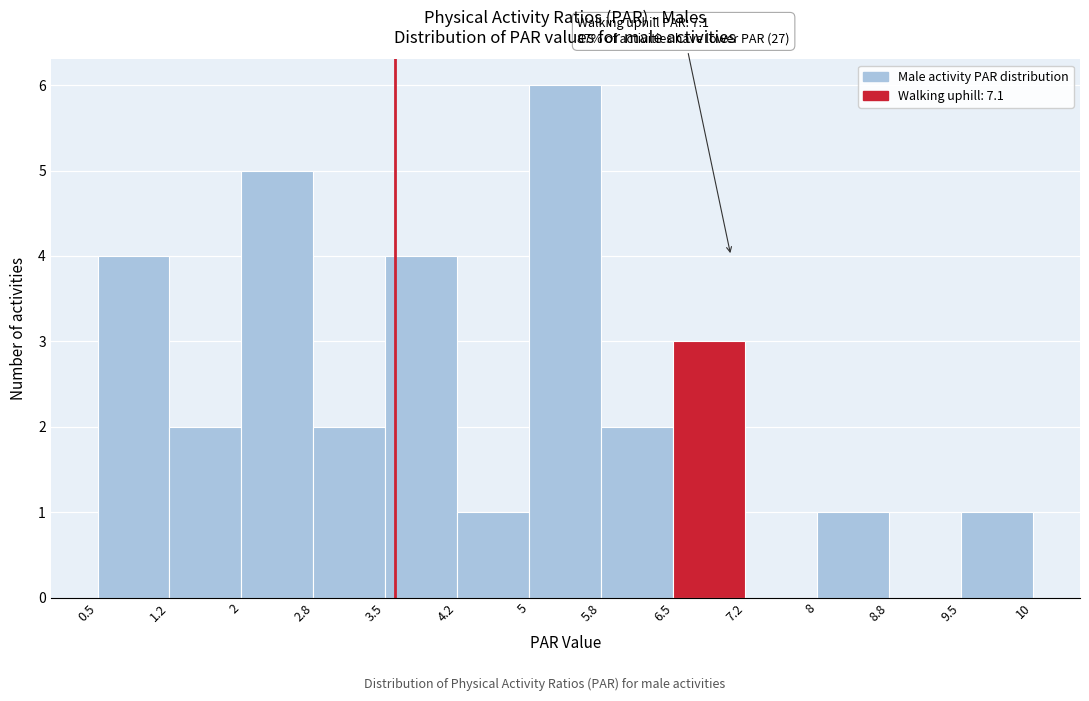

Reading left to right, transcribe all the data shown in this chart.

0.5=4	1.2=2	2=5	2.8=2	3.5=4	4.2=1	5=6	5.8=2	6.5=3	7.2=0	8=1	8.8=0	9.5=1